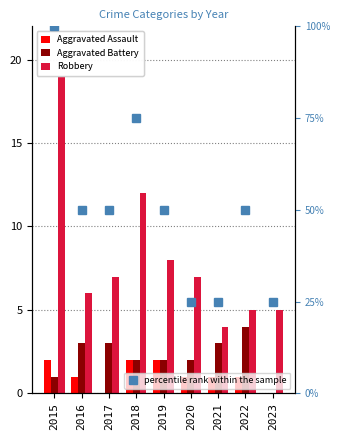

Rank the categories by Robbery value from lowest to highest.

2021, 2022, 2023, 2016, 2017, 2020, 2019, 2018, 2015